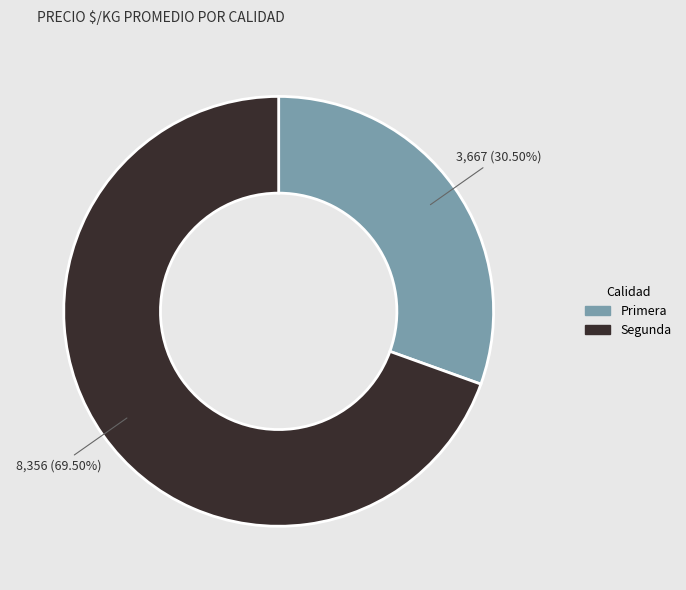

Does any single category account for the majority?

Yes